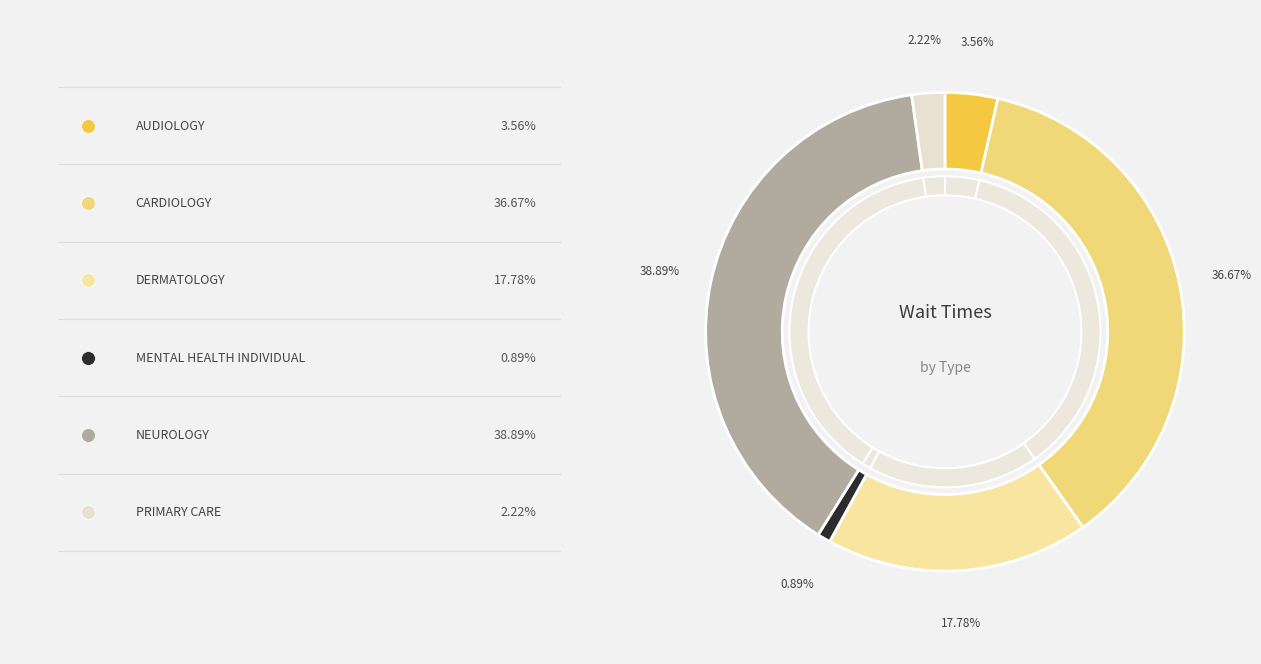

To the nearest percent, what portion does NEUROLOGY represent?

39%